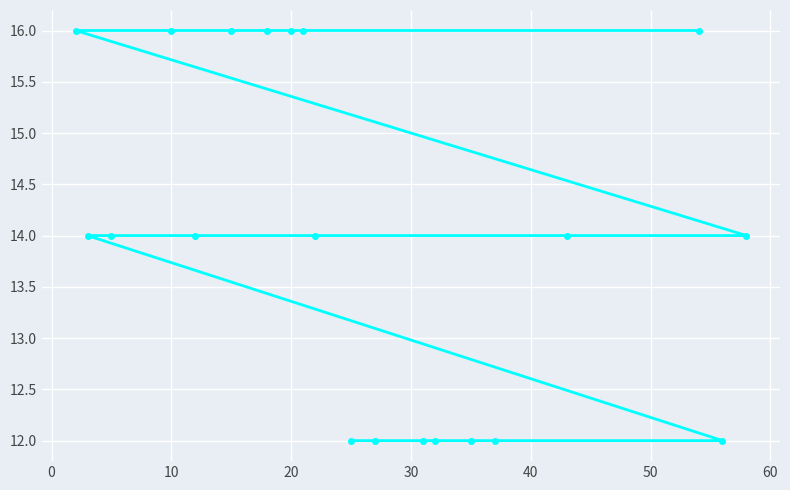

What is the greatest value displayed?

16